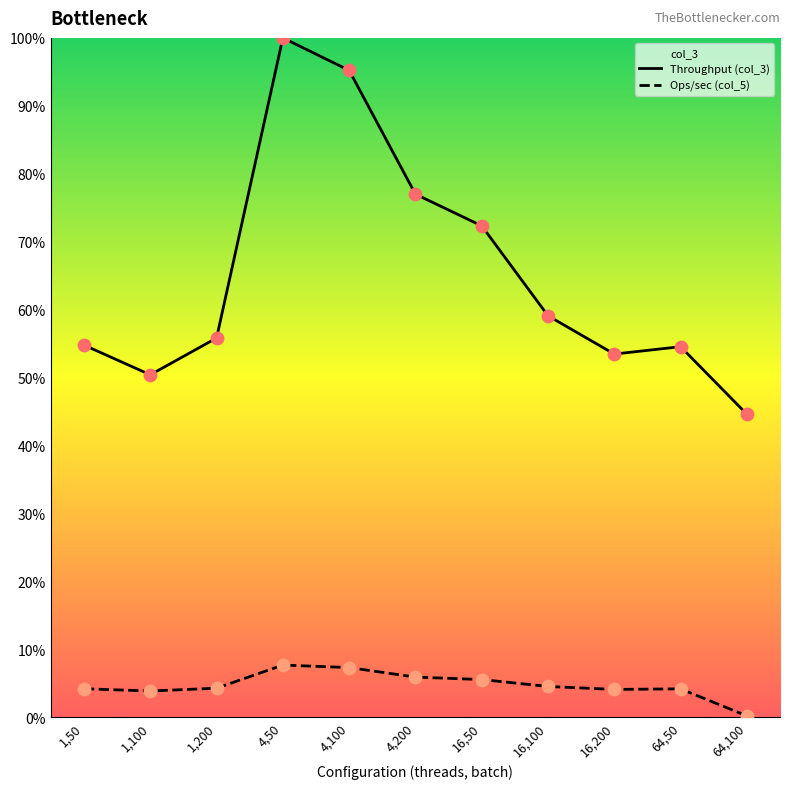

Which series has the largest total across all categories?

Throughput (col_3)